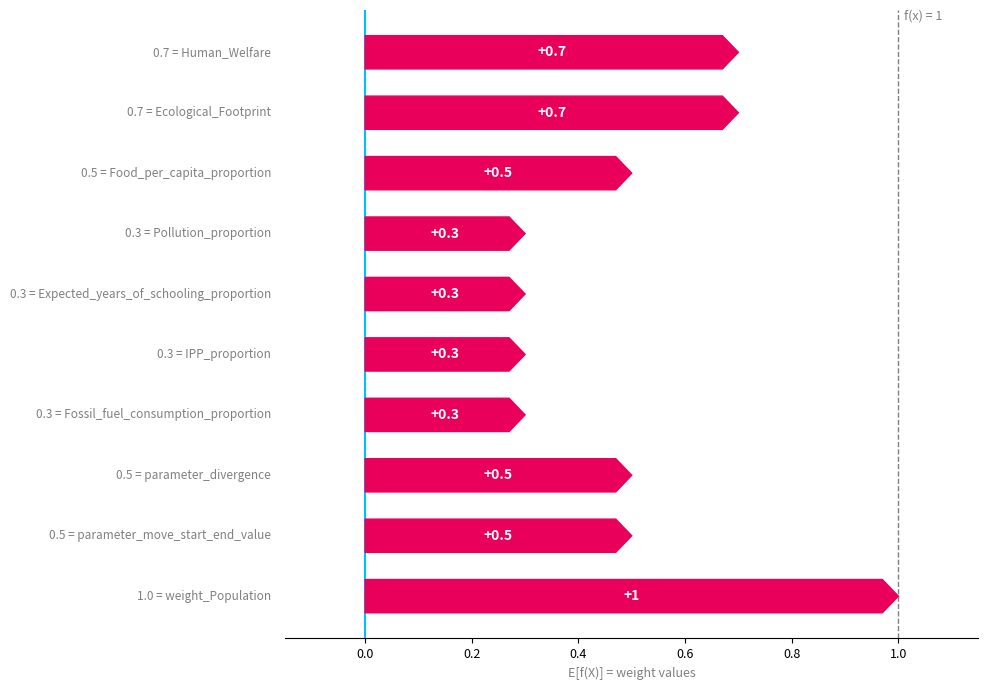

List the labels in order of value, smallest first.

Pollution_proportion, Expected_years_of_schooling_proportion, IPP_proportion, Fossil_fuel_consumption_proportion, Food_per_capita_proportion, parameter_divergence, parameter_move_start_end_value, Human_Welfare, Ecological_Footprint, weight_Population